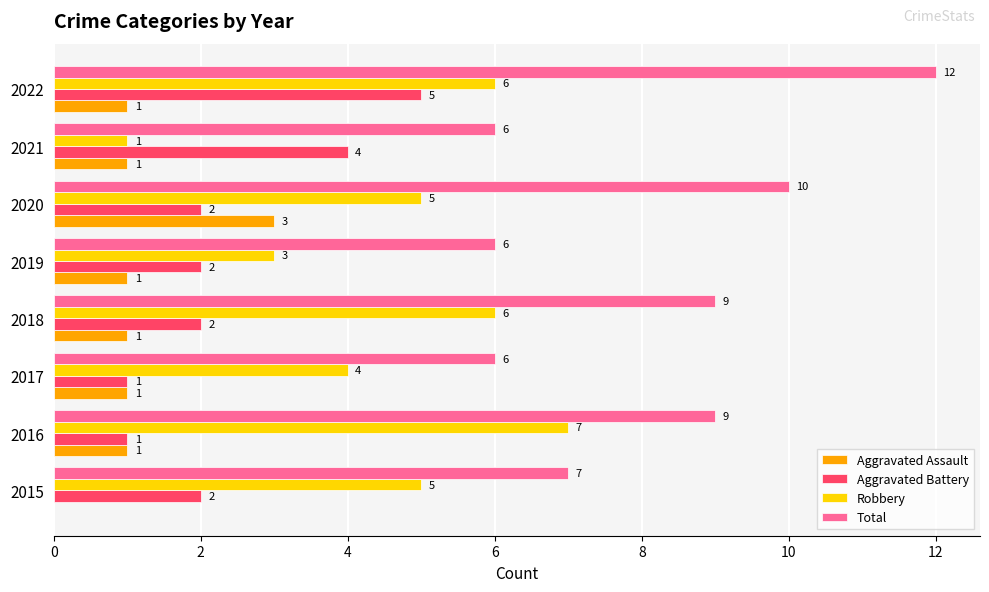

Count the number of categories in the chart.

8